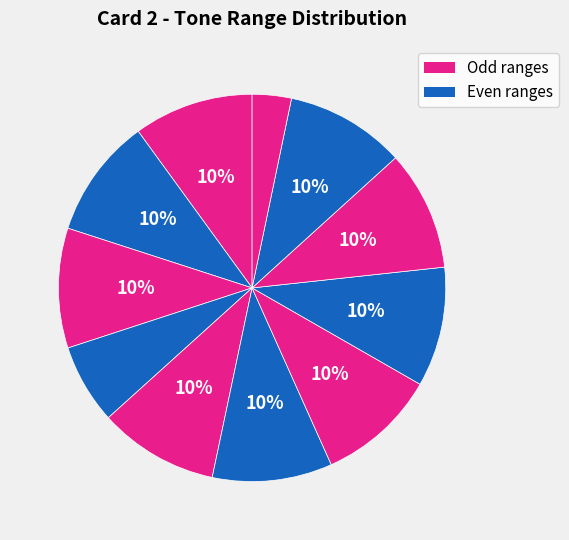

To the nearest percent, what is the average slice percentage?

9%